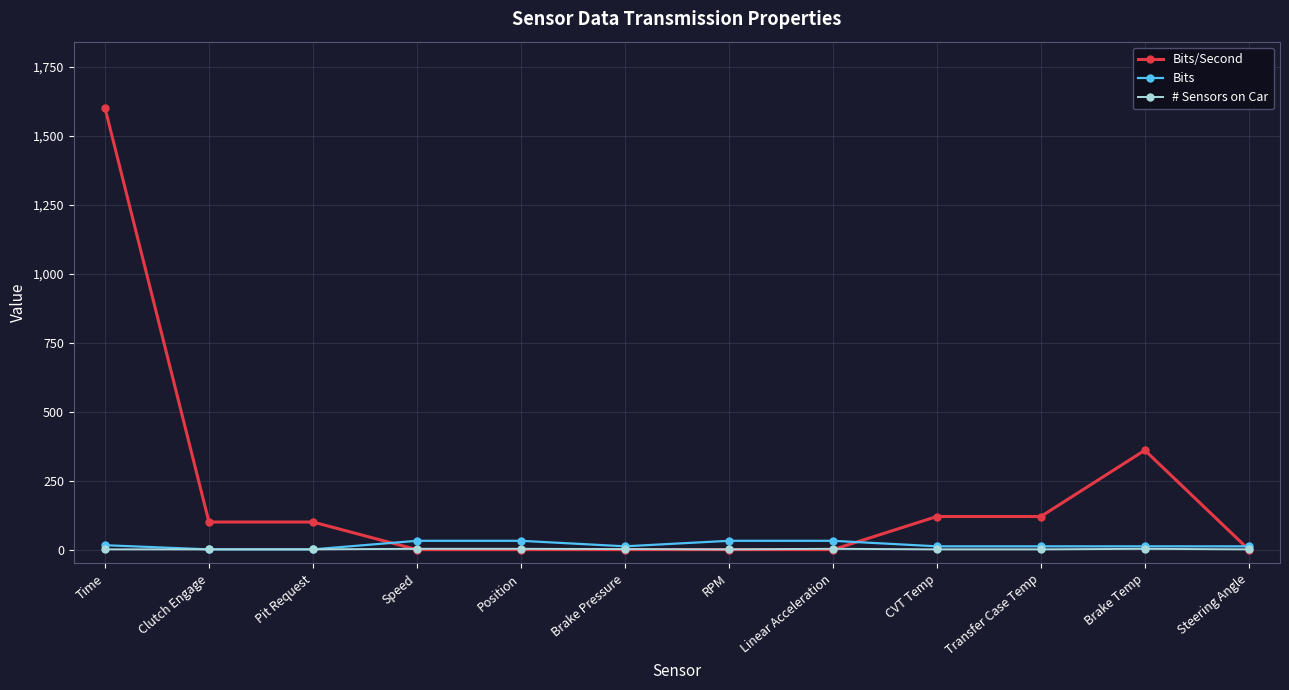

What position from the right is Steering Angle?

1